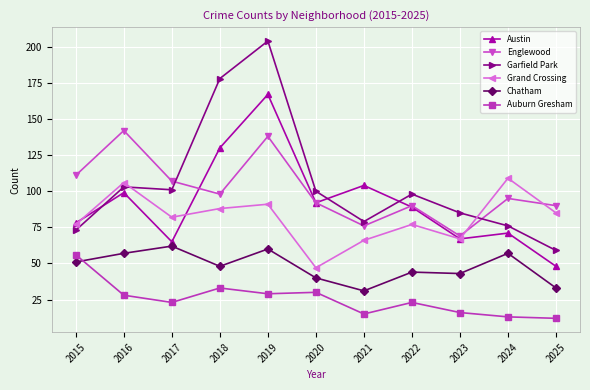

Read the Garfield Park value at 2024.

76